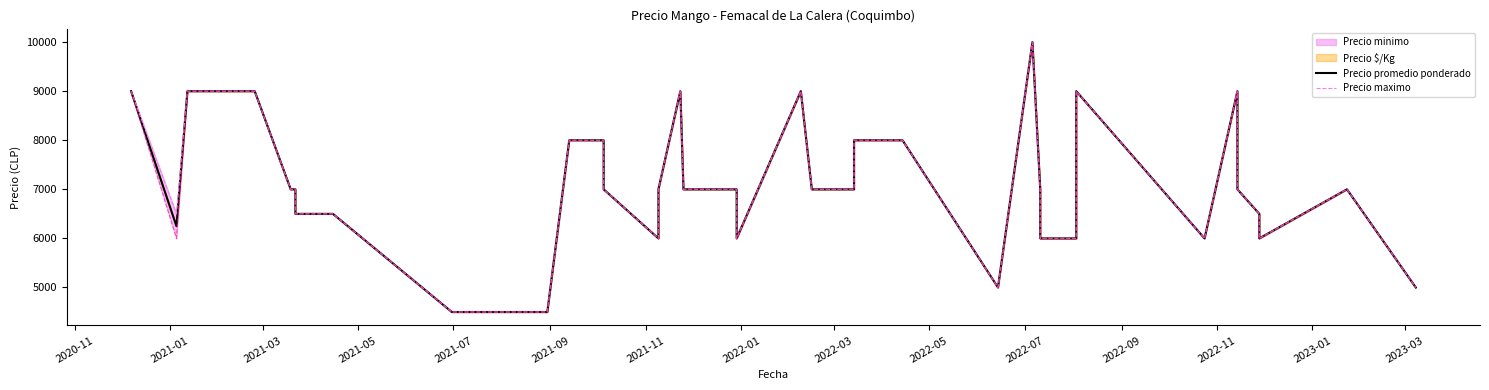

What position from the left is 2021-07?

5